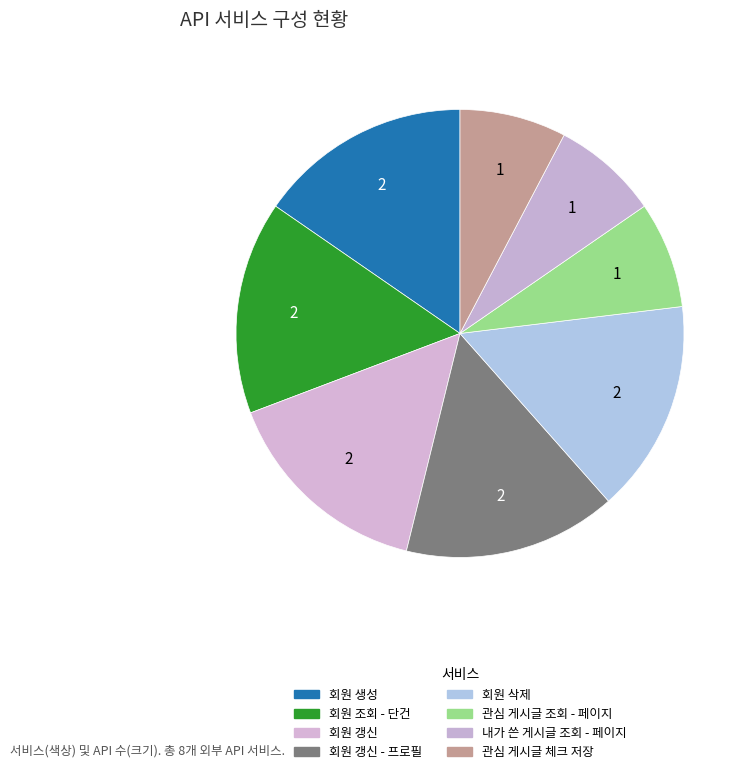

How many slices are in this pie chart?

8